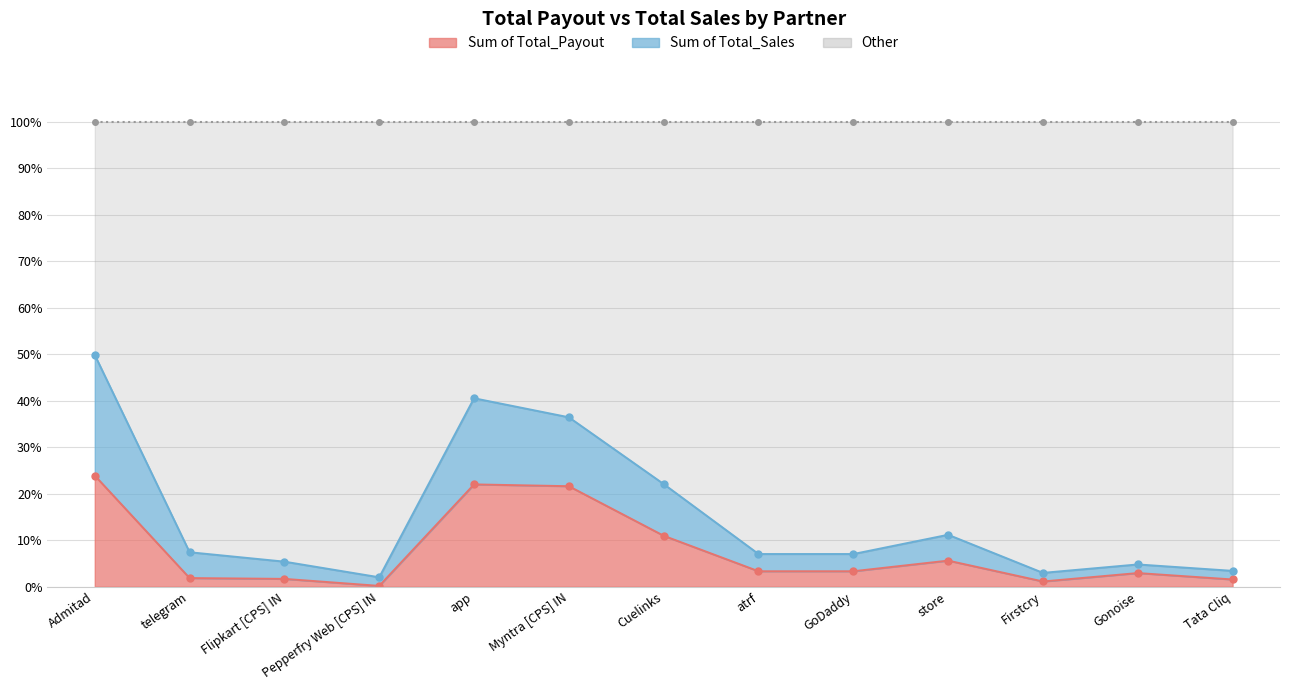

What is the greatest value displayed?

49.8